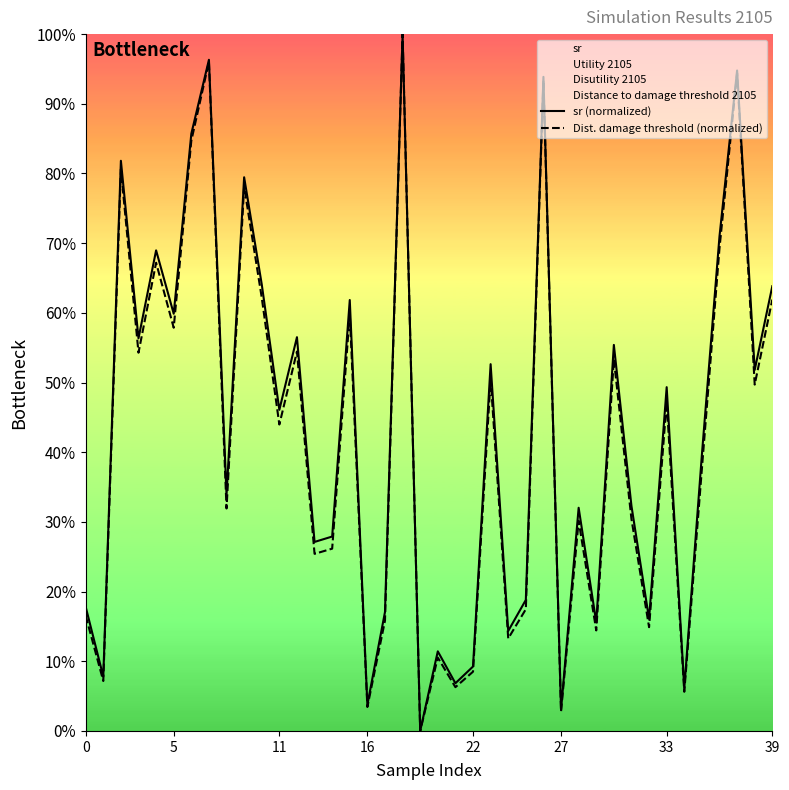

Which category has the highest value in the Dist. damage threshold (normalized) series?

18